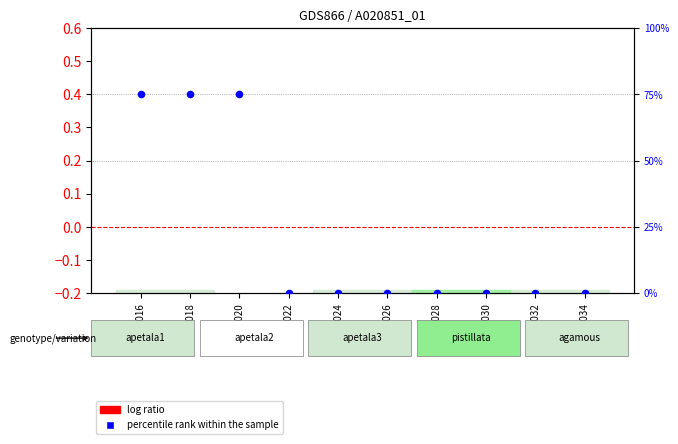

Which series contains the highest Y value?

percentile rank within the sample